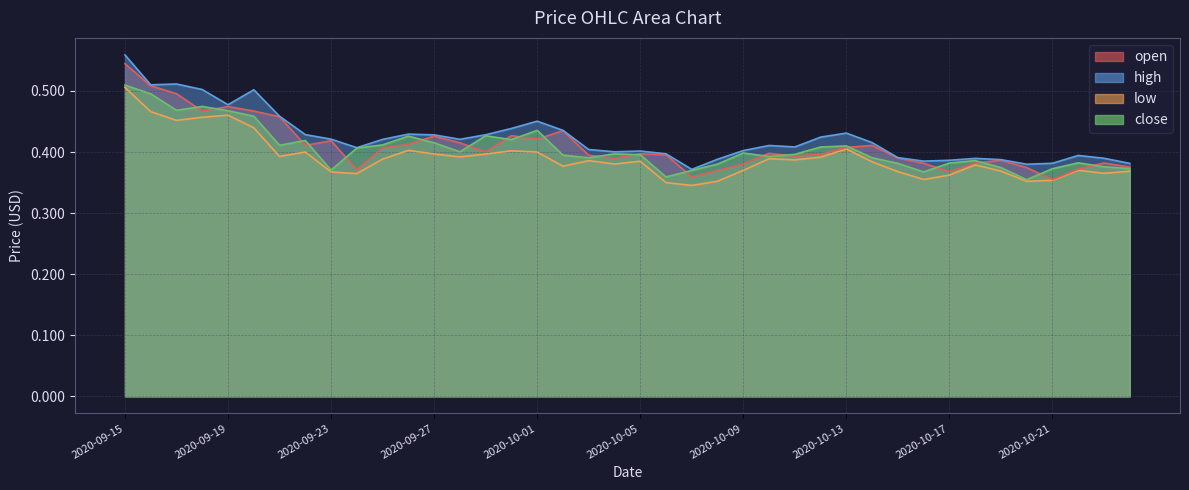

How many interior local peaks does the open series have?

10